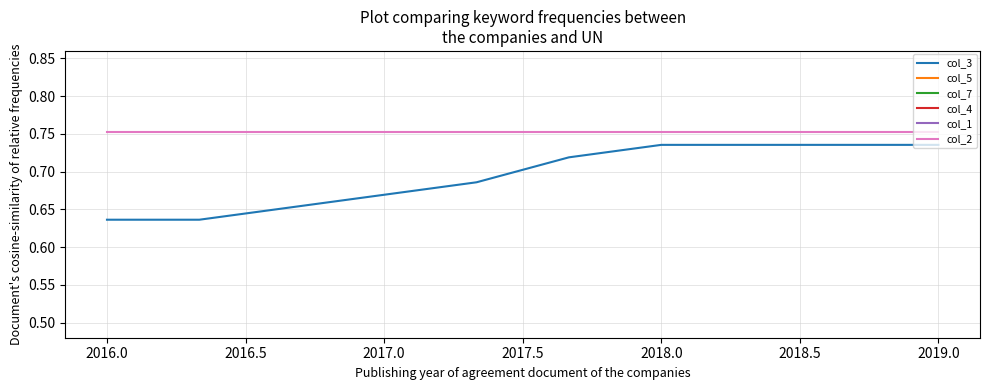

How many series are shown in this chart?

6